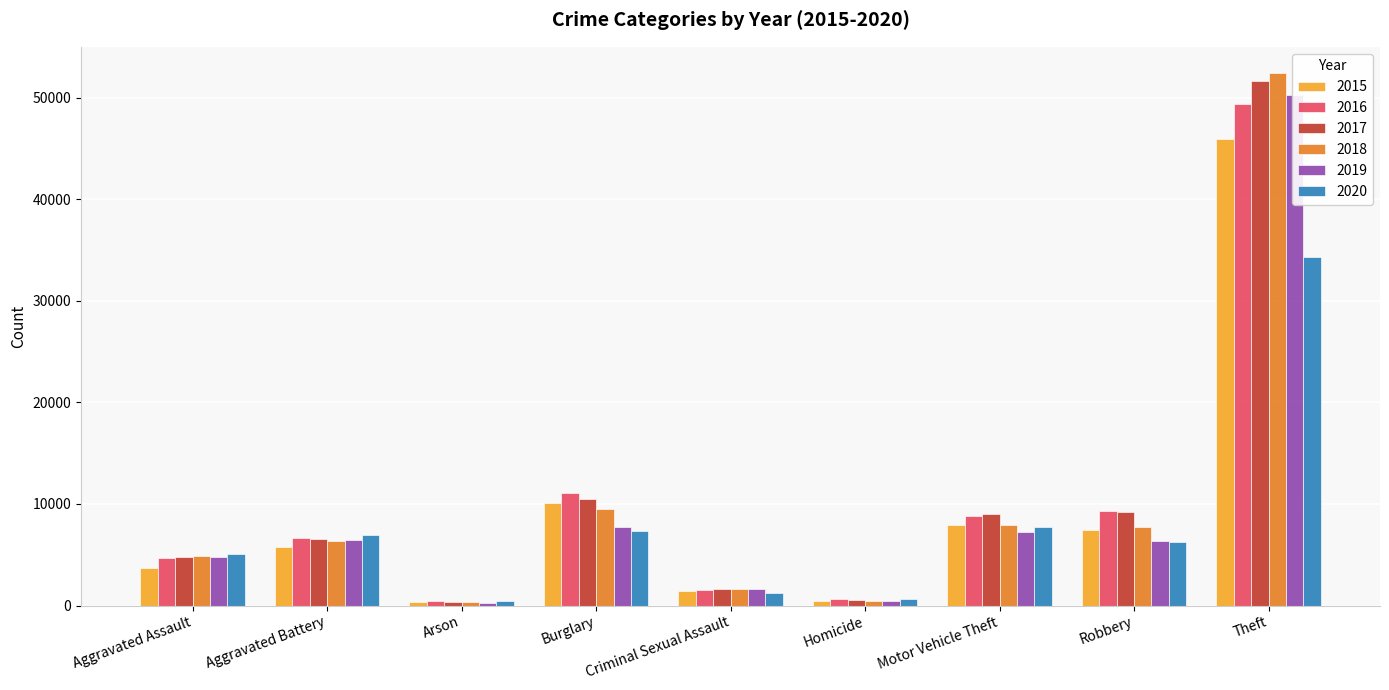

At which label does 2019 reach its peak?

Theft